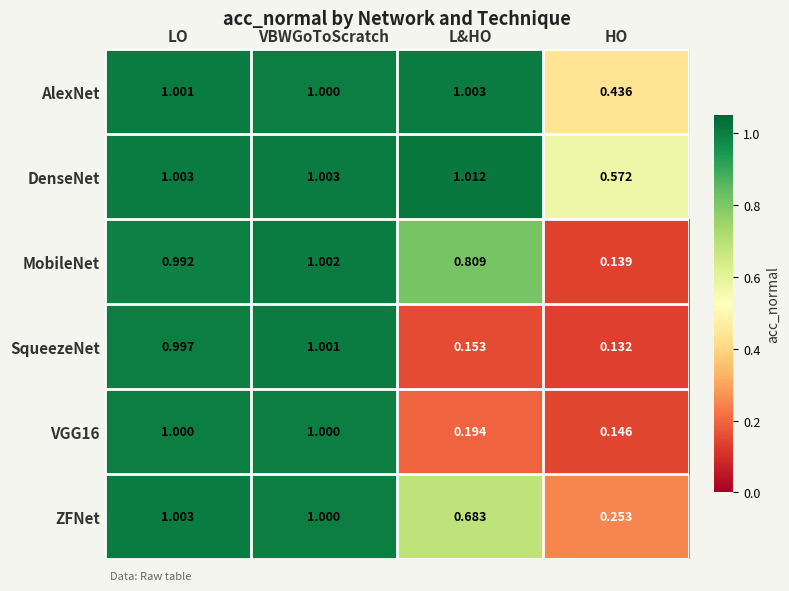

At which label does MobileNet reach its minimum?

HO